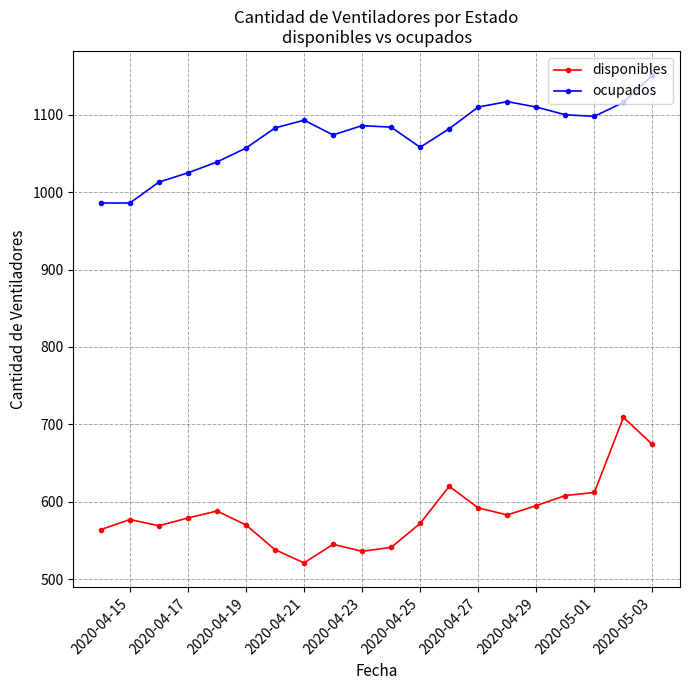

Which series has the largest total across all categories?

ocupados